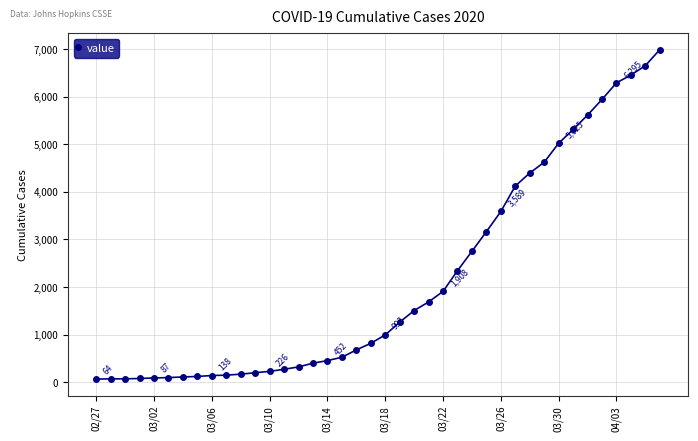

What is the difference between the second highest and minimum values?

6593